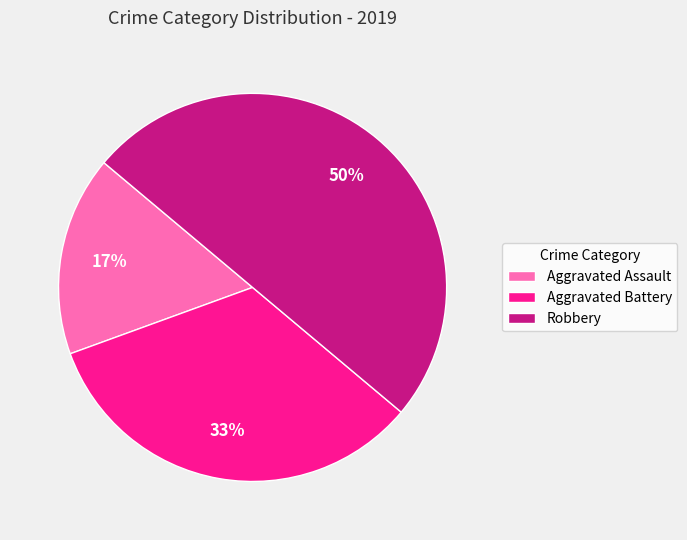

To the nearest percent, what percentage of the pie is Aggravated Battery?

33%